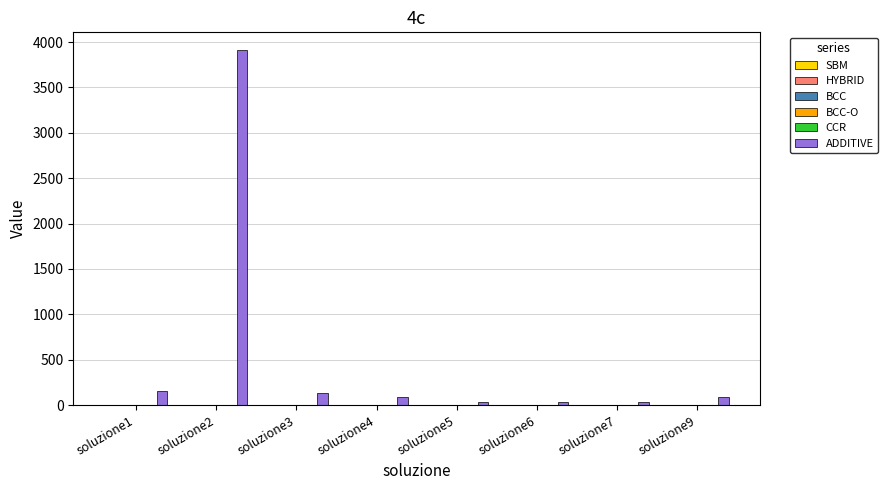

How many categories are shown in the chart?

8